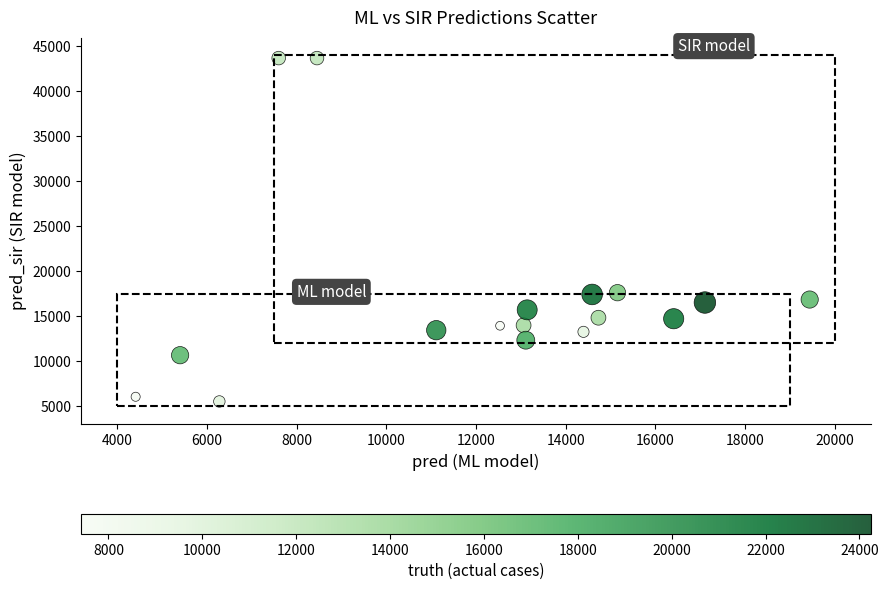

What is the range of Y values (max minus min)?

38148.0